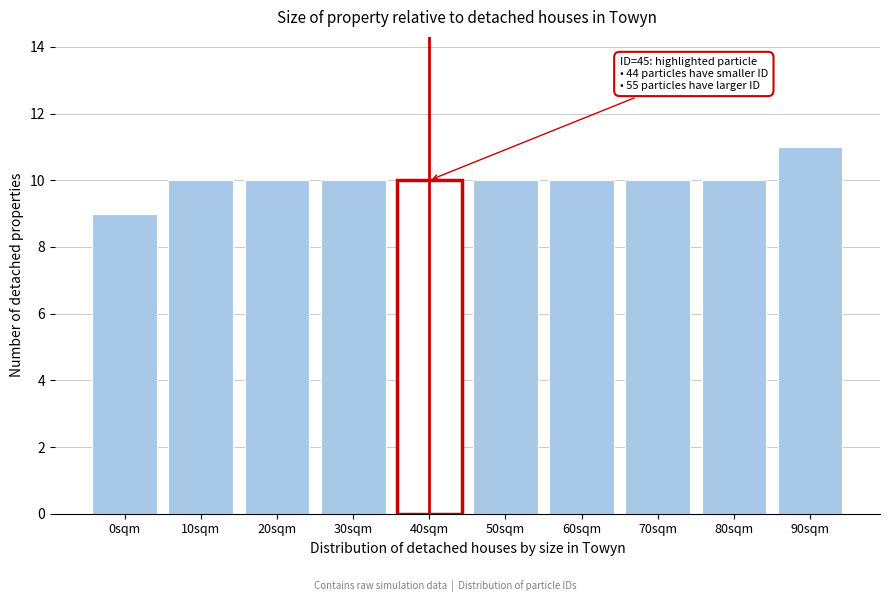

Reading right to left, what are all the values shown in this chart?

11	10	10	10	10	10	10	10	10	9